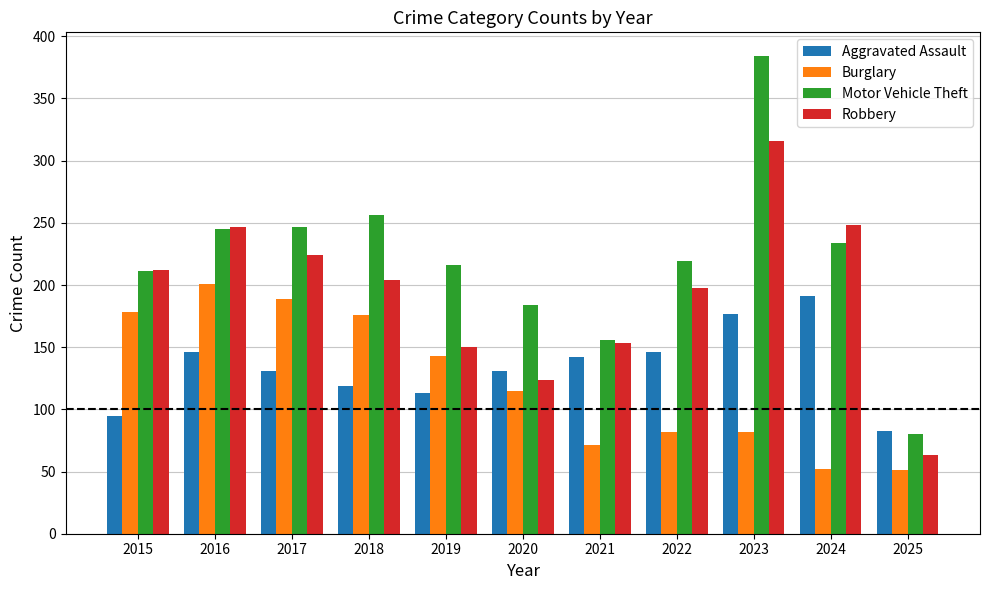

What is the average value of the Robbery series?

194